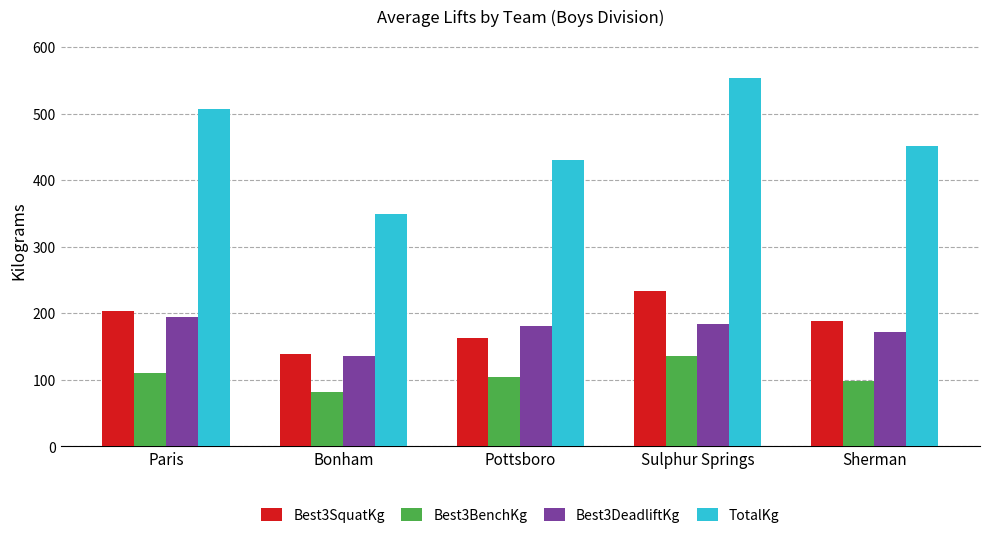

What position from the right is Sherman?

1